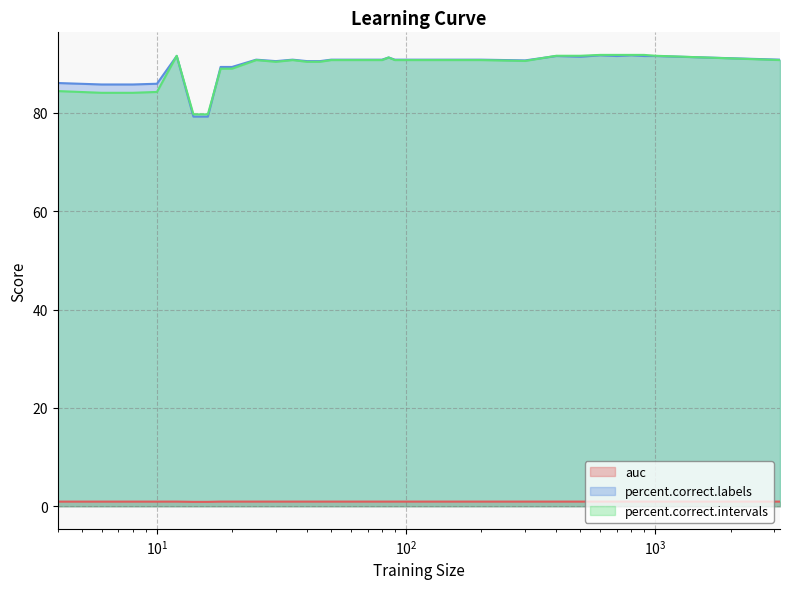

The value of percent.correct.labels at 18 is 50.9. True or false?

False